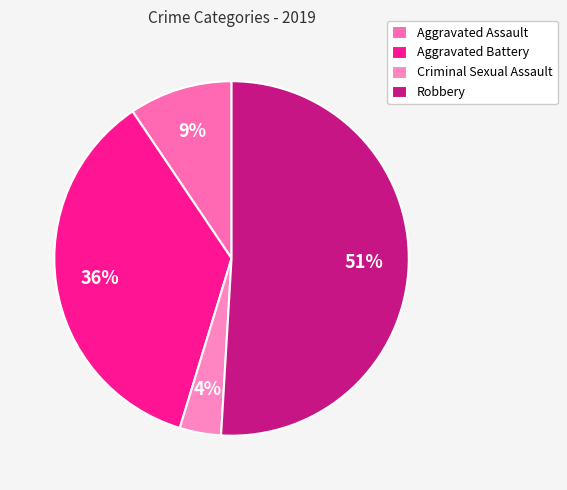

What is the majority slice?

Robbery